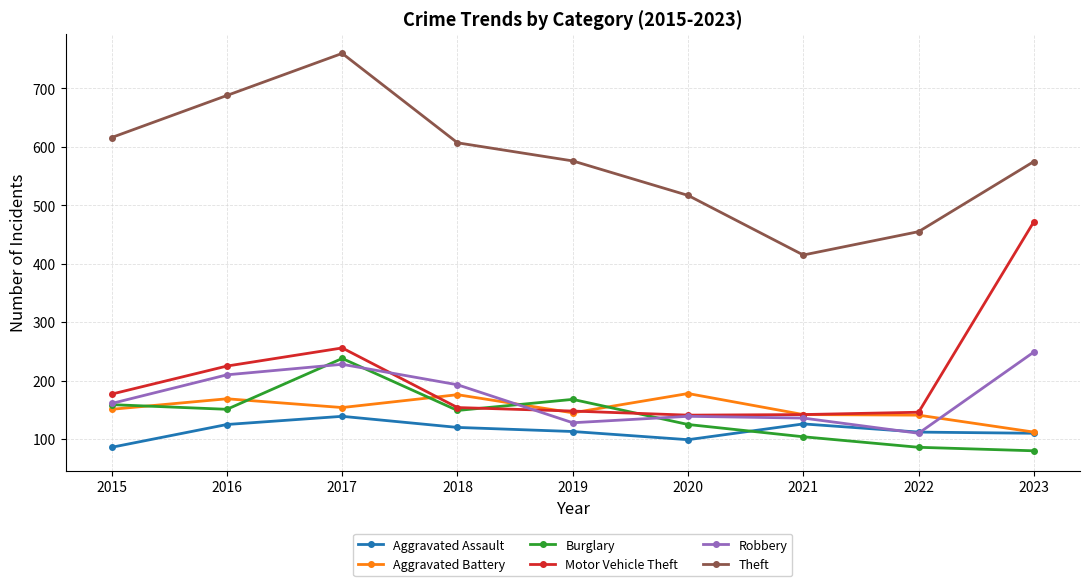

What is the difference between the maximum and minimum values in the Aggravated Assault series?

53